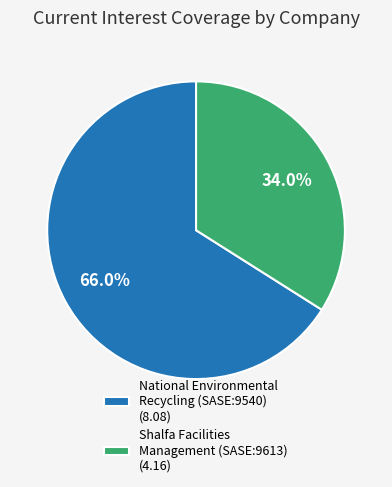

What is the total percentage of National Environmental Recycling (SASE:9540) (8.08) and Shalfa Facilities Management (SASE:9613) (4.16)?

100.0%